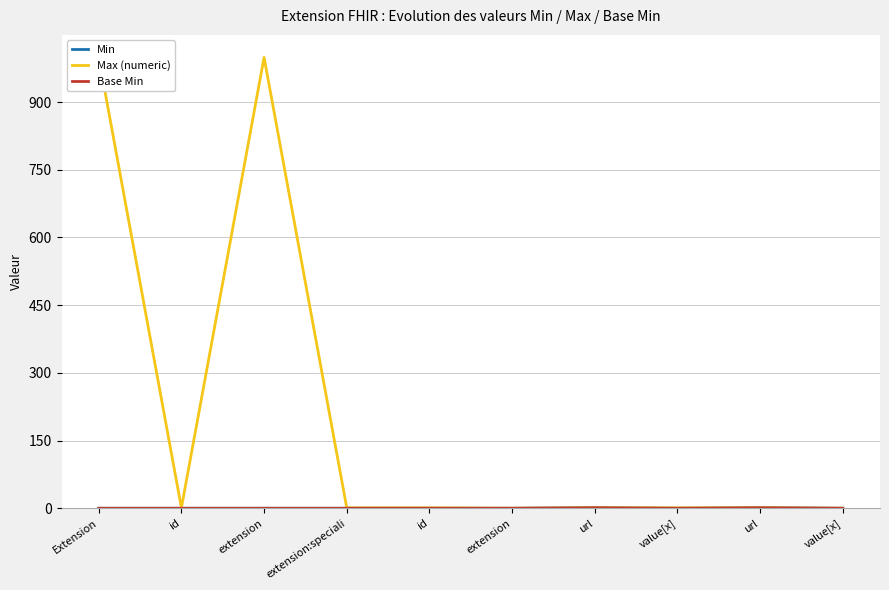

True or false: Max (numeric) has a value of 1 at id.

False